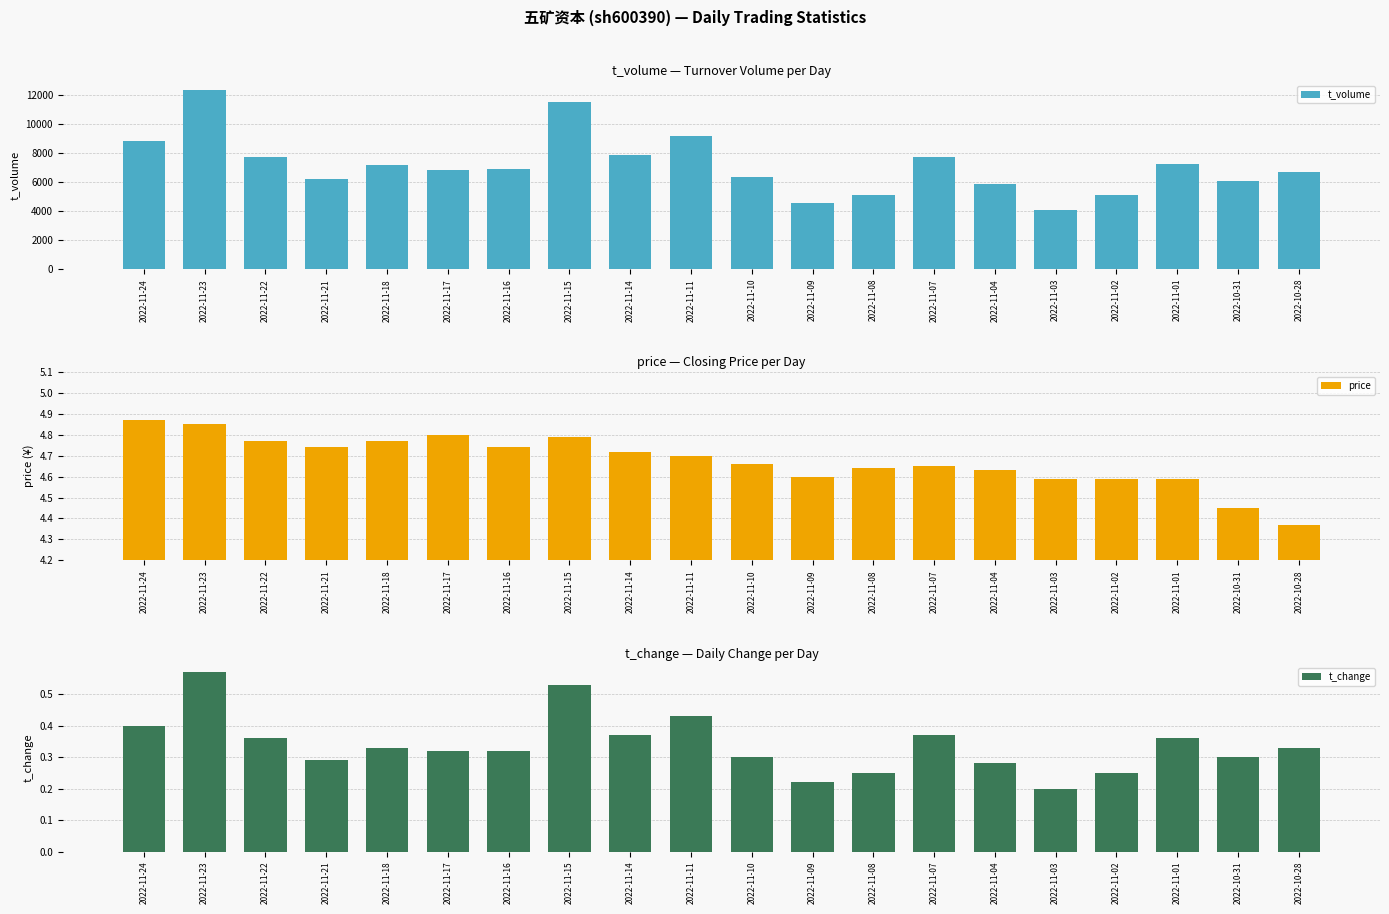

What are all the series names shown in the legend?

t_volume, price, t_change